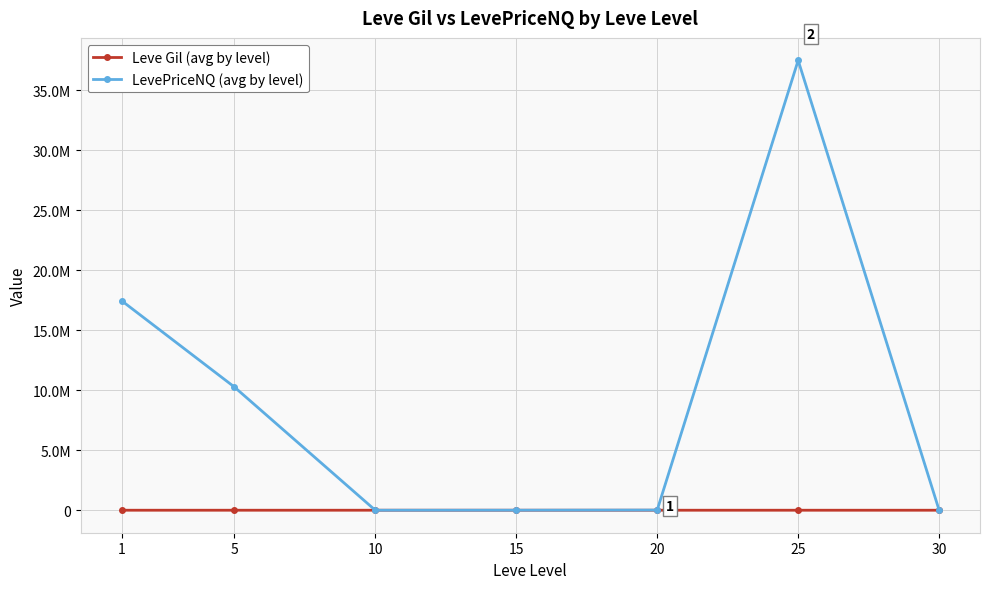

What are all the series names shown in the legend?

Leve Gil (avg by level), LevePriceNQ (avg by level)